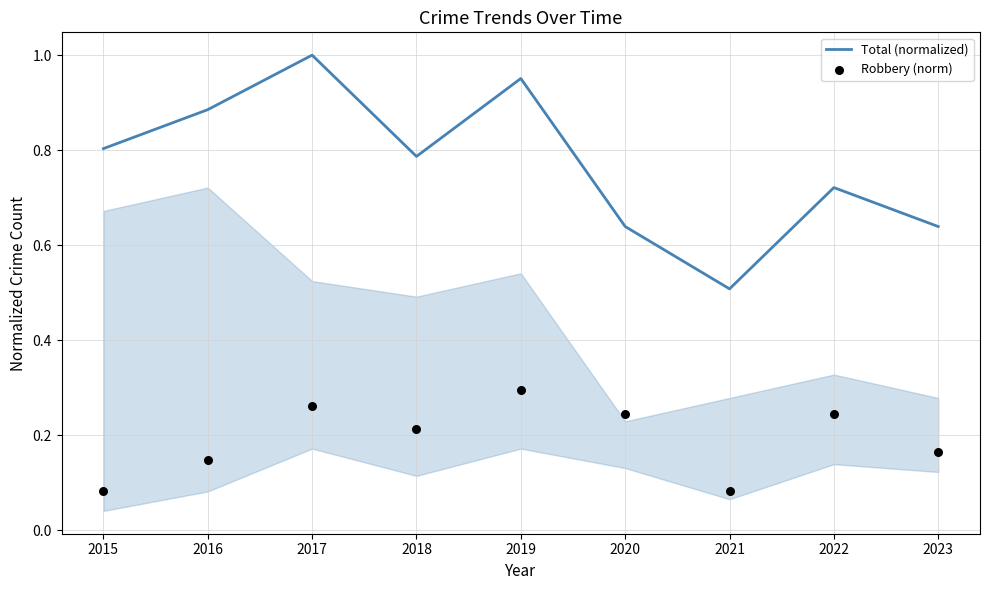

Which series has the largest total across all categories?

Total (normalized)